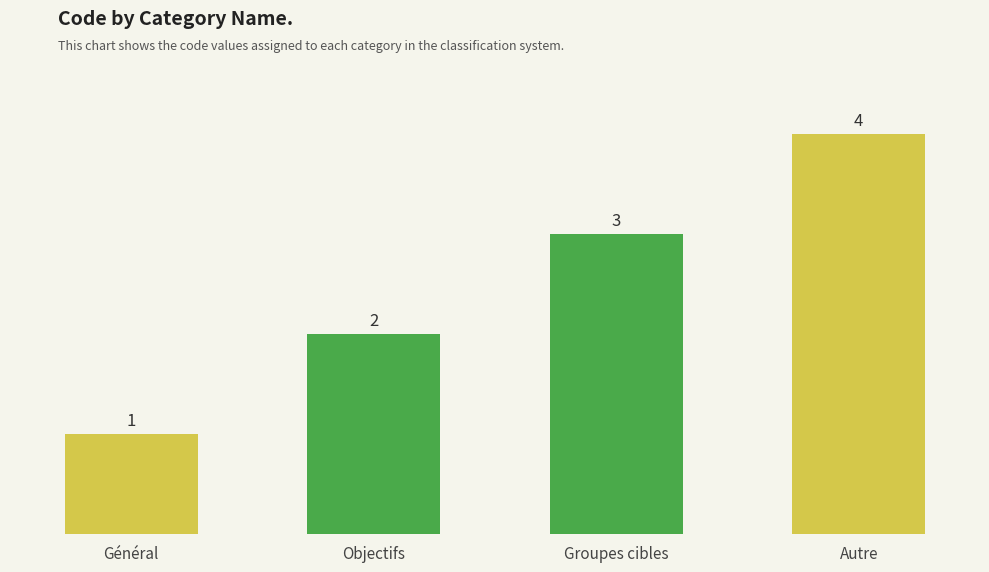

What is the sum of all values?

10